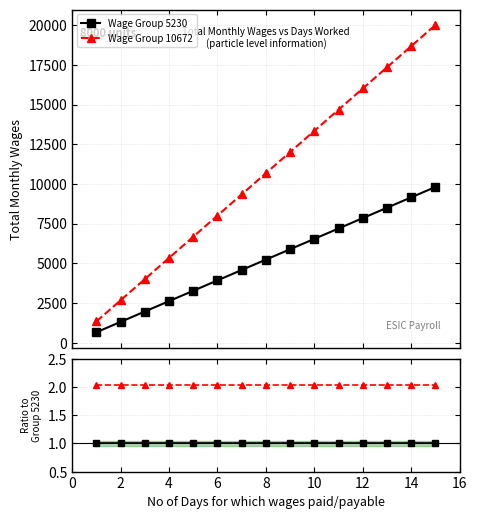

The value of Wage Group 5230 at 10 is 1.4. True or false?

False